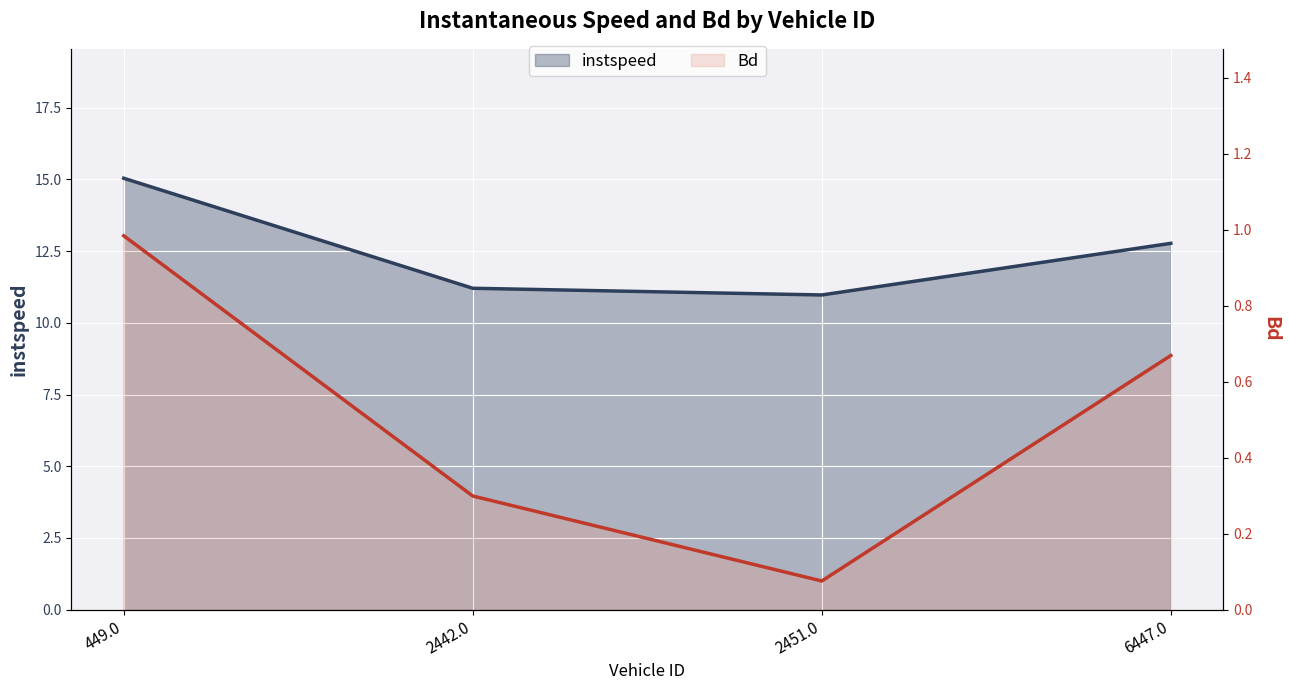

What is the maximum value for instspeed?

15.0